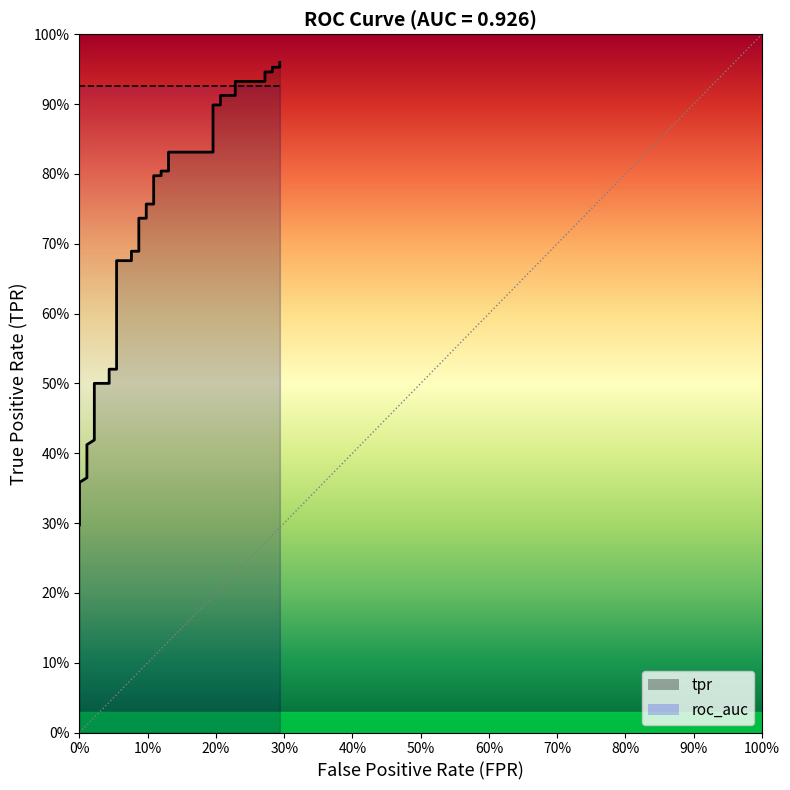

What is the maximum value shown in the chart?

1.0